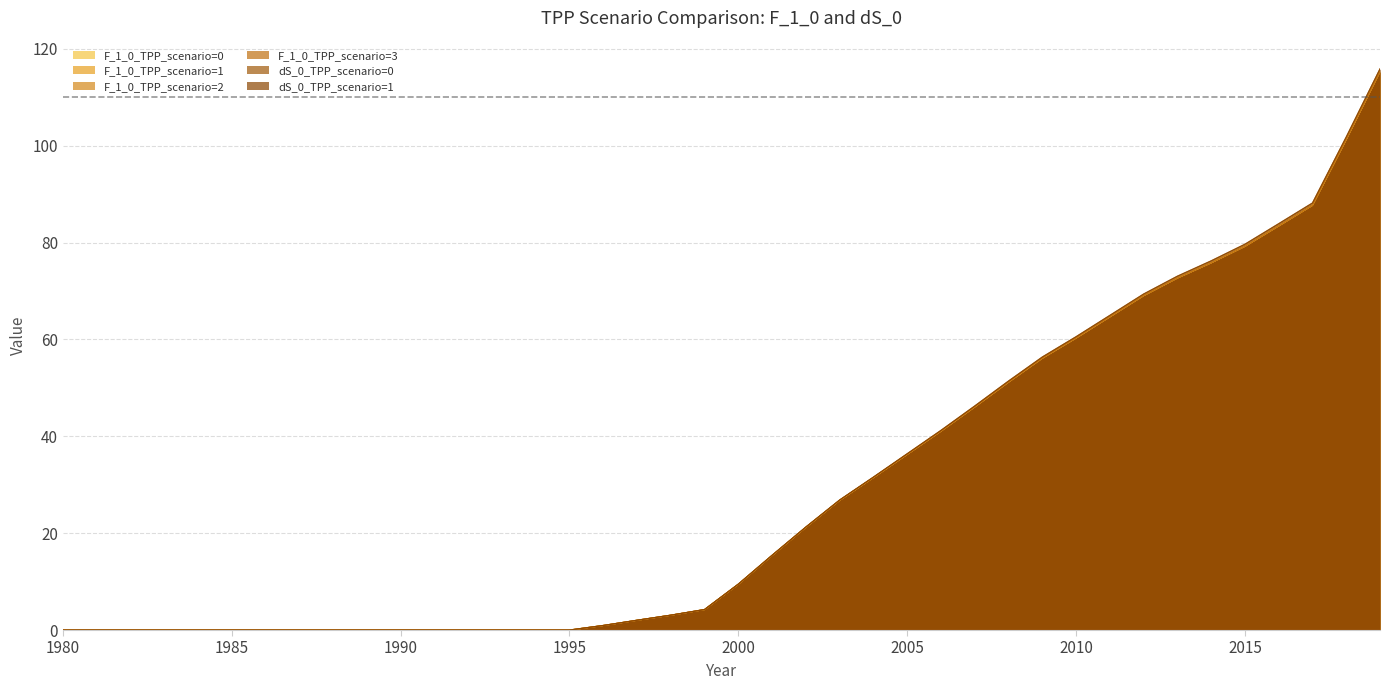

True or false: F_1_0_TPP_scenario=1 and F_1_0_TPP_scenario=2 intersect in this chart.

False